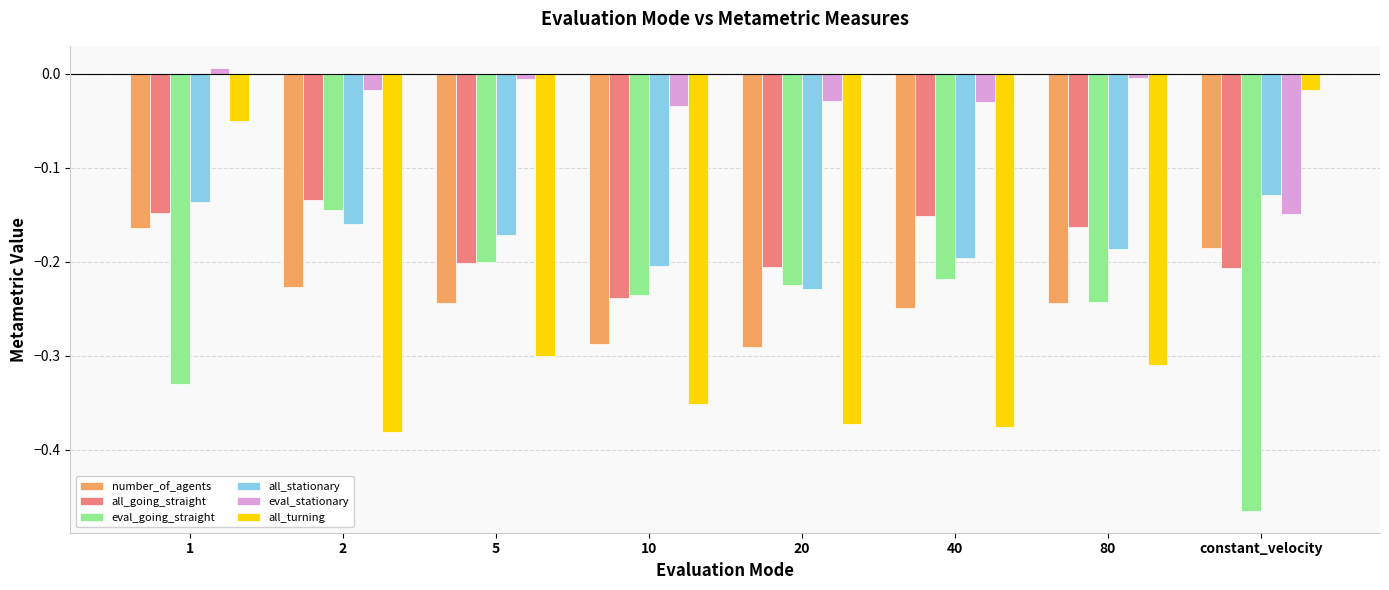

What is the difference between the highest and lowest values at 20?

0.3